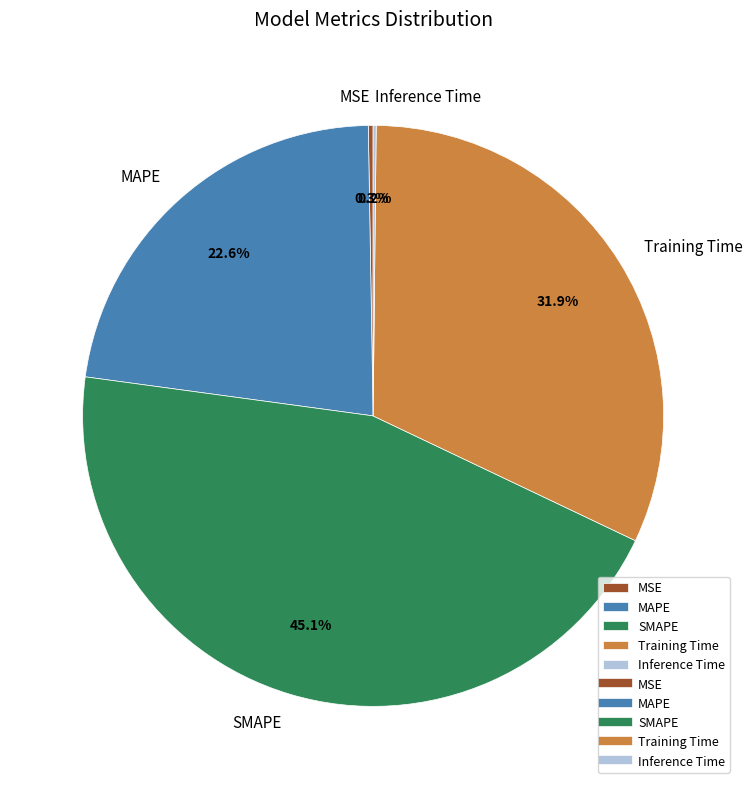

How much of the chart is everything except MAPE?

77.4%